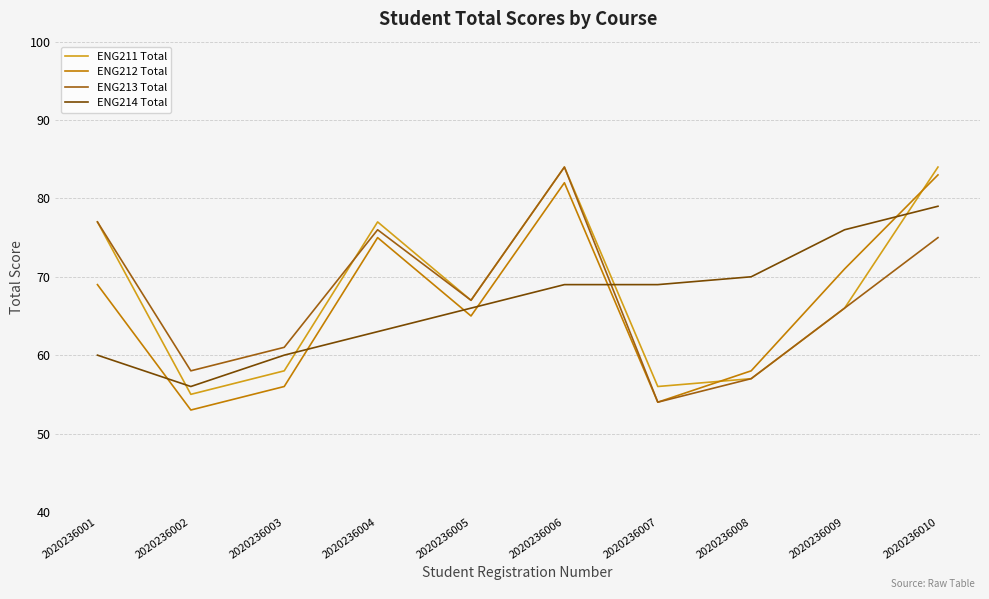

At which label does ENG212 Total reach its peak?

2020236010